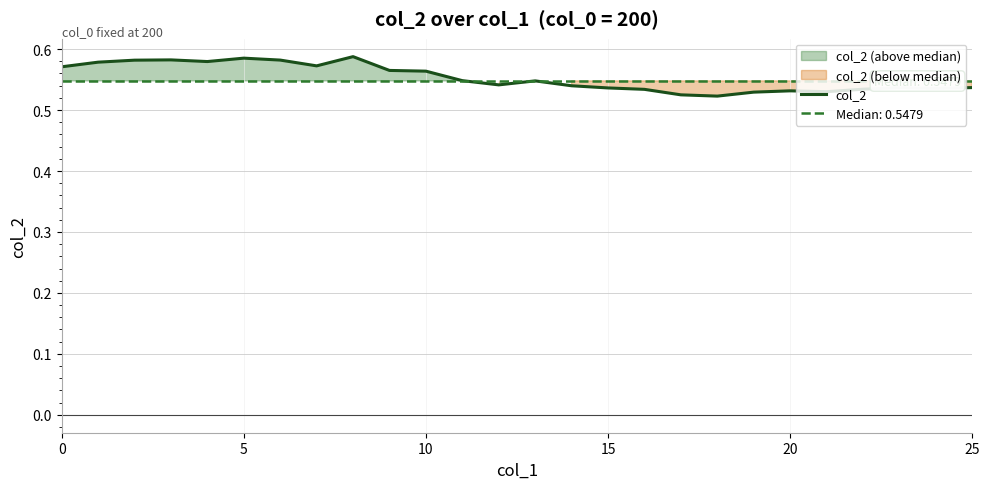

Which label corresponds to the smallest value in the chart?

18